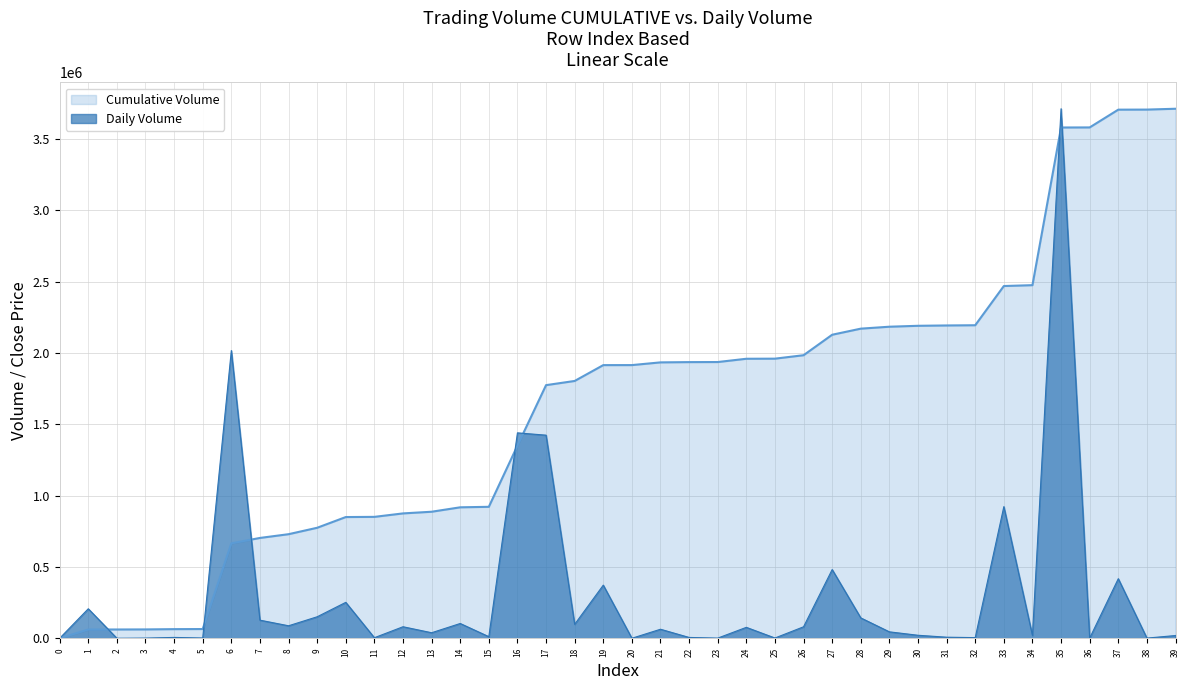

Reading right to left, extract all data points from this chart.

19817.7	1679.4	418006.0	1679.4	3710556.7	20282.3	922824.0	5059.1	8061.3	21569.3	45618.3	143277.0	481936.0	80989.1	2351.2	77153.8	1679.4	6319.4	63838.5	638.2	372837.2	98430.3	1423565.9	1439732.5	11756.1	104129.1	39351.7	81317.7	4456.1	252217.8	151161.7	88098.8	127462.0	2016497.3	2333.7	6479.8	1679.4	671.8	207179.4	671.8